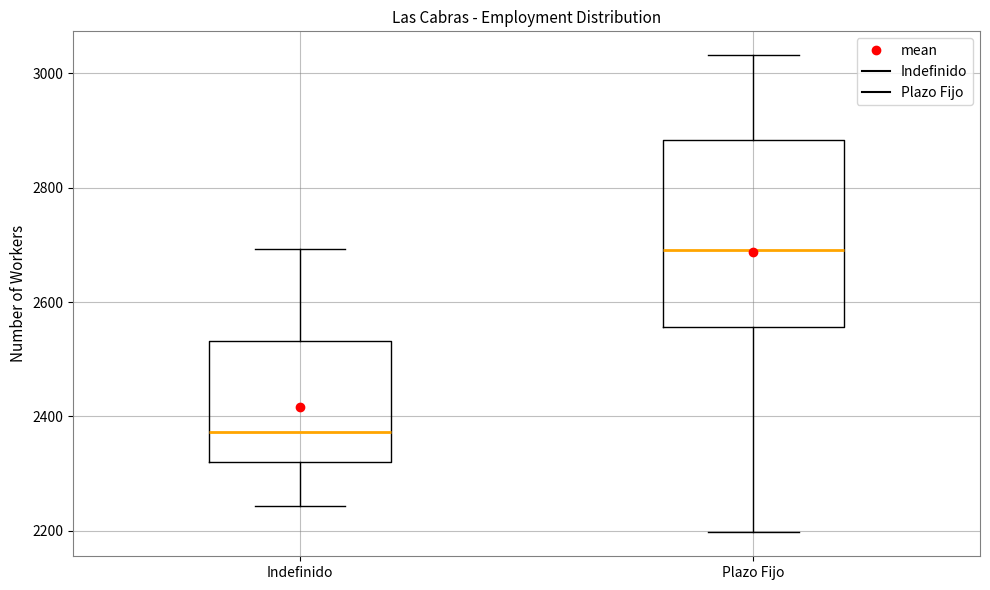

Reading left to right, read every box against the y-axis: the position of its median line, the range the box covers, and the ends of its whiskers. The values are not printed on the chart, so give them approximately, as read against the axis.

Indefinido: median 2380, box 2320 to 2540, whiskers 2240 to 2700
Plazo Fijo: median 2700, box 2560 to 2880, whiskers 2200 to 3040